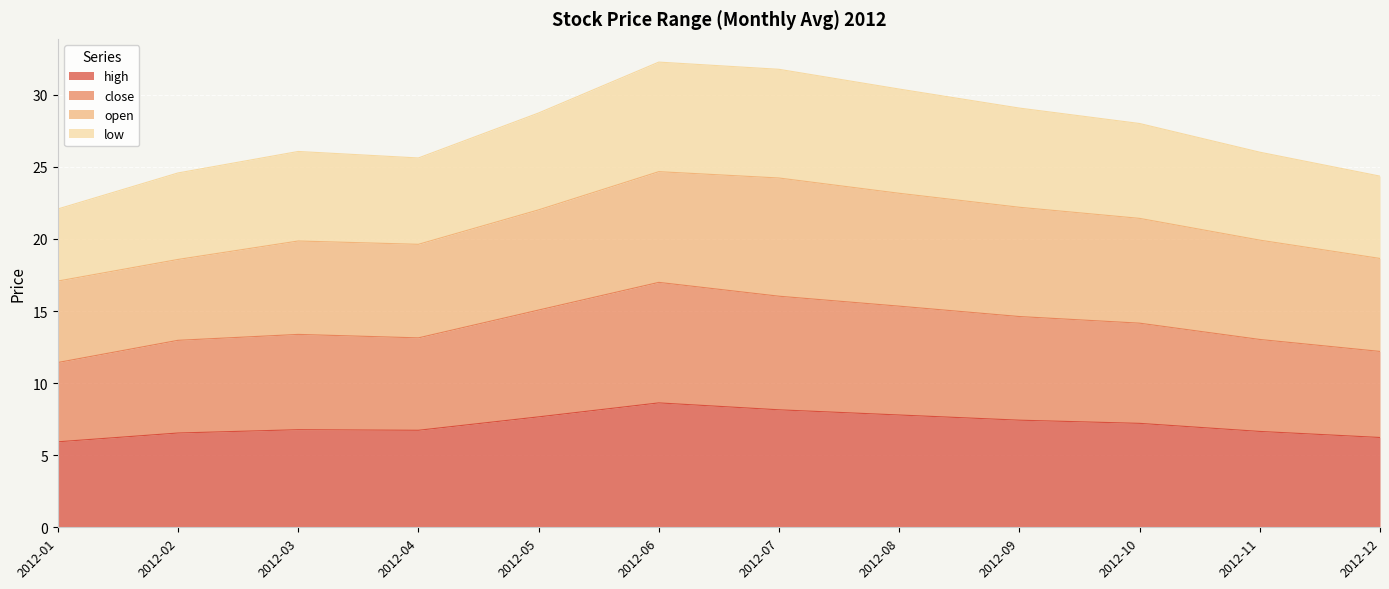

Which has a higher value, 2012-12 or 2012-03?

2012-03